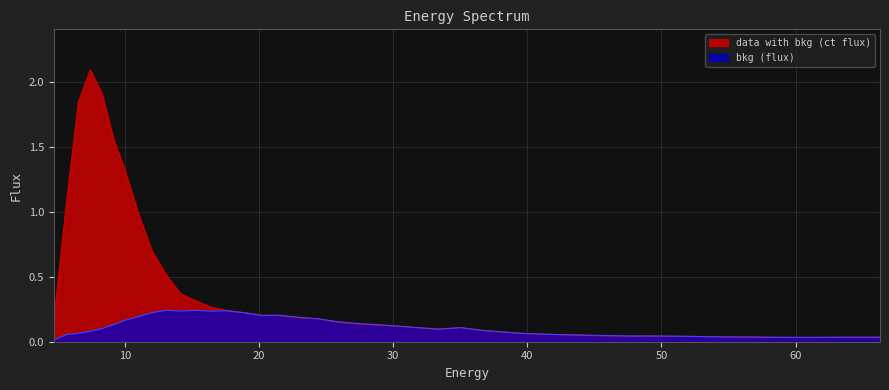

Rank the series by their average value, from highest to lowest.

data with bkg (ct flux), bkg (flux)